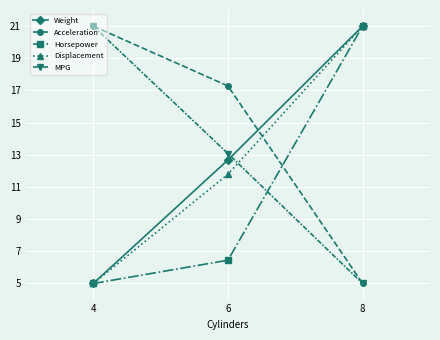

What is the sum of the Acceleration values at 6 and 4?

38.3